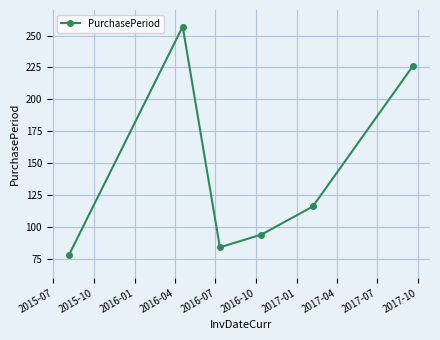

How many data points are less than 116?

3